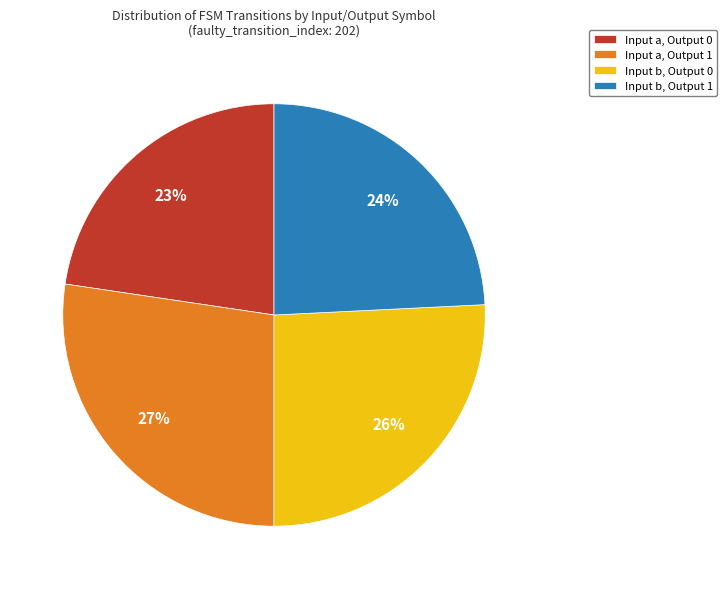

Which slice is the smallest?

Input a, Output 0